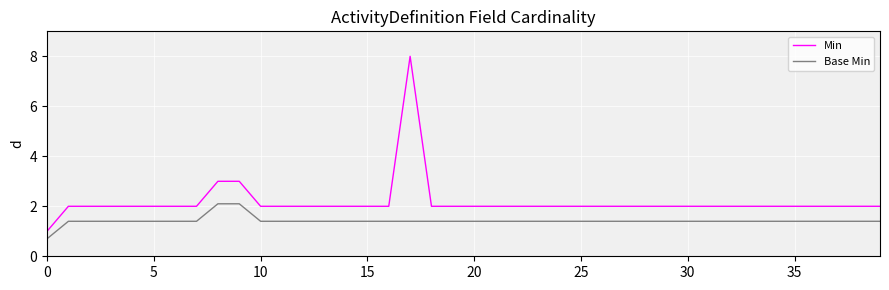

Rank the series by their average value, from highest to lowest.

Min, Base Min